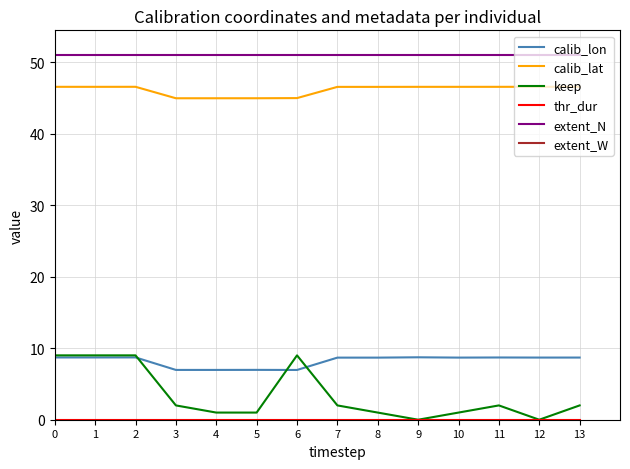

Where is the first local maximum for keep?

6